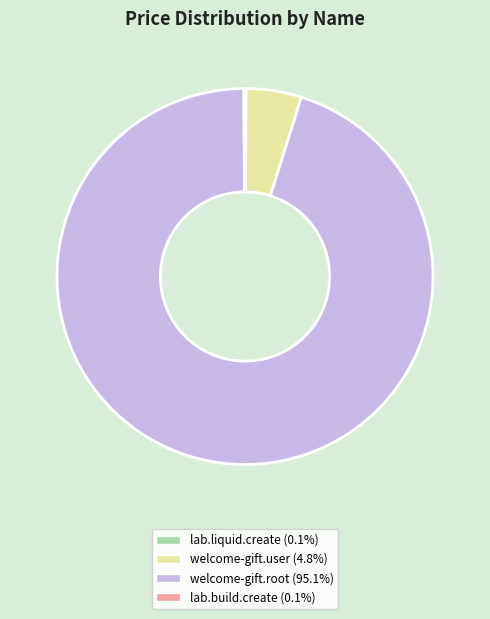

Which slice is the largest?

welcome-gift.root